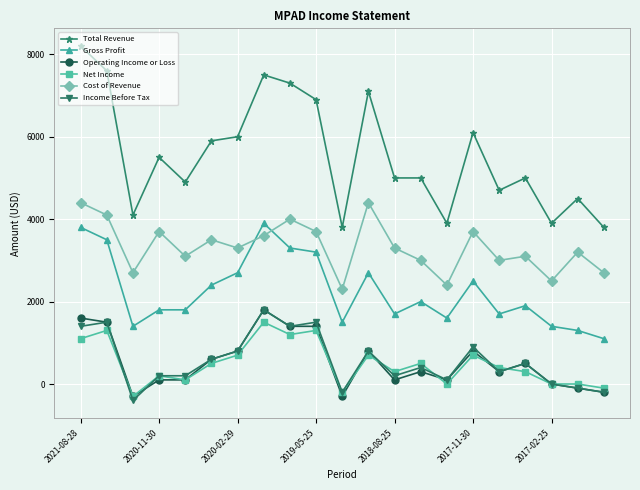

Which series has the largest total across all categories?

Total Revenue